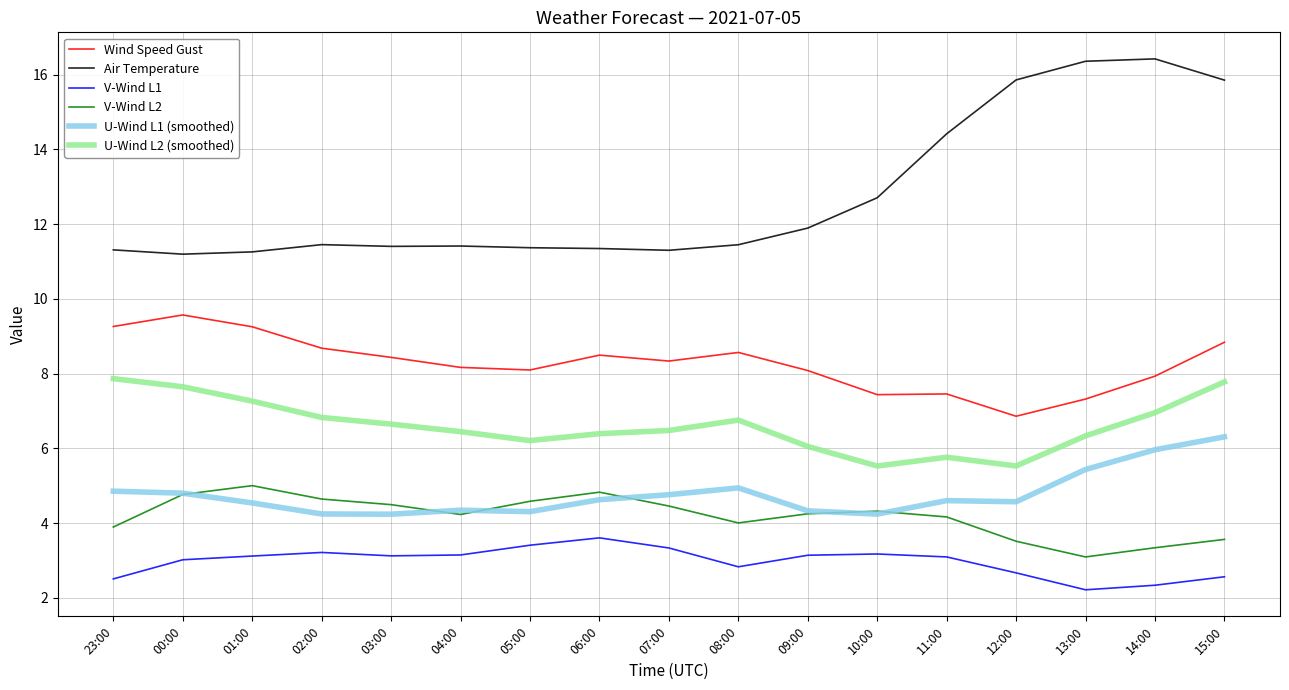

Which series has the widest spread of values?

Air Temperature